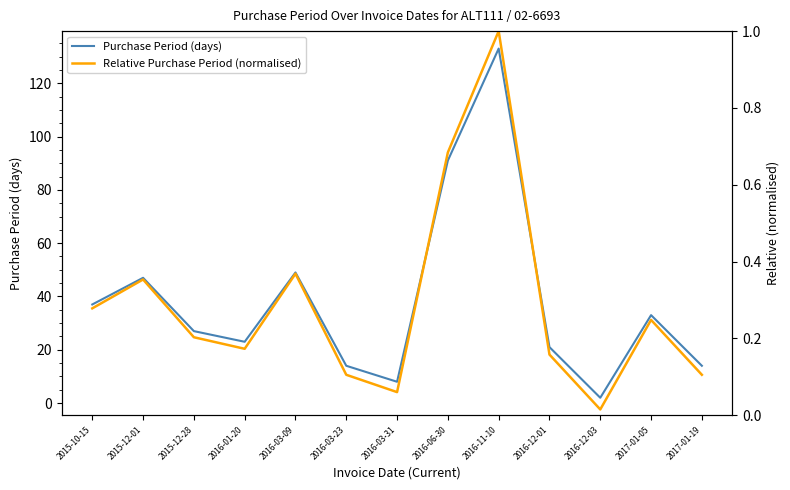

Which series has the largest total across all categories?

Purchase Period (days)